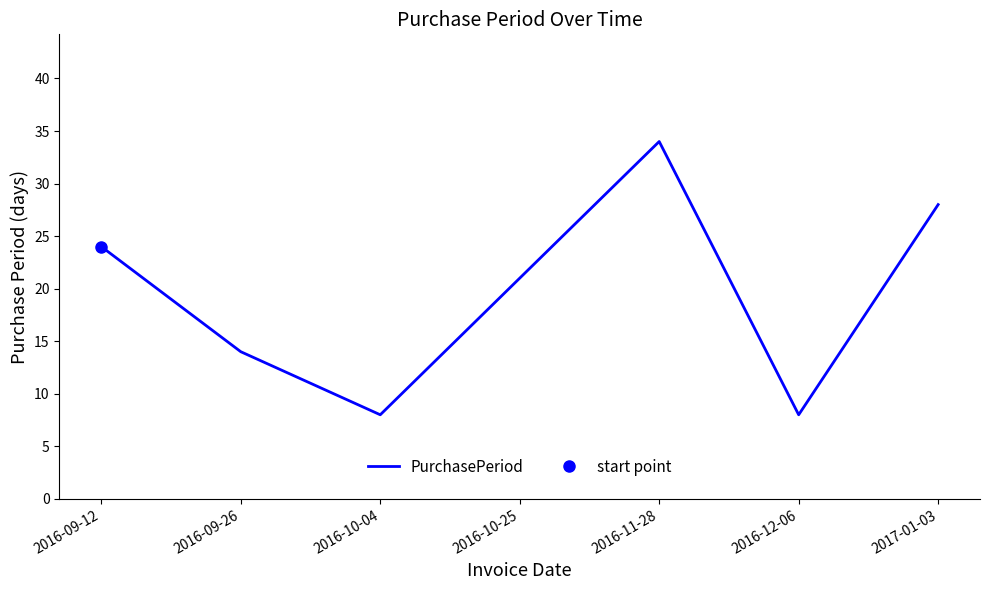

What is the label of the 4th point from the right?

2016-10-25